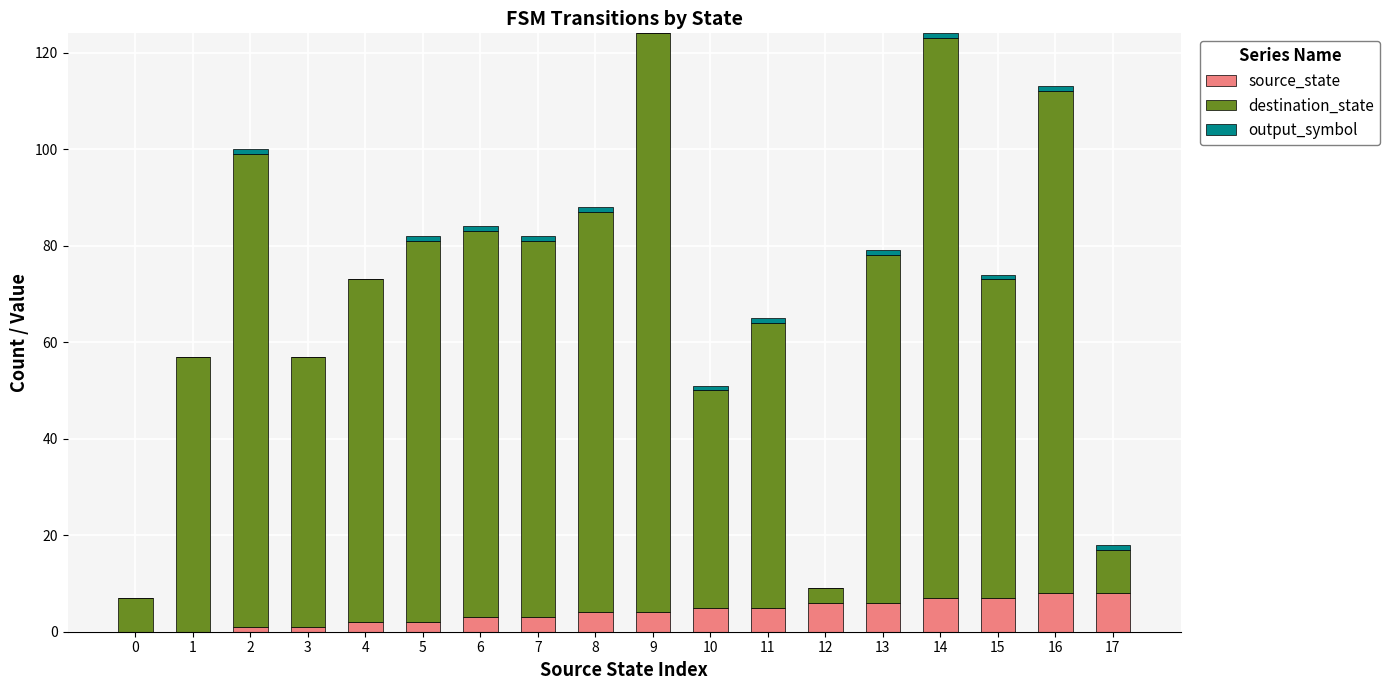

What is the sum of all source_state values?

72